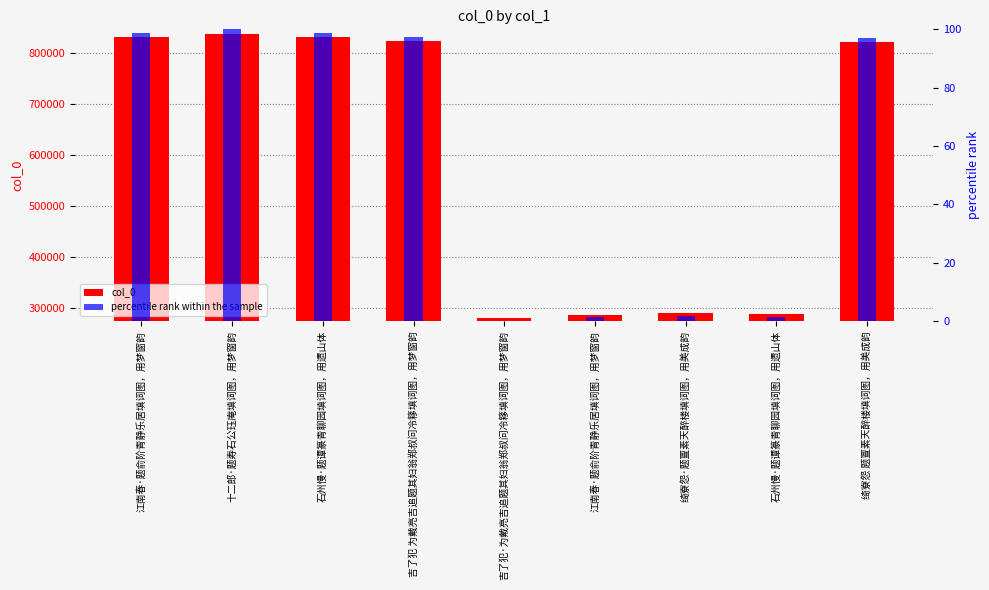

Where does the col_0 series first go above 820984?

江南春·题俞阶青静乐居填词图，用梦窗韵